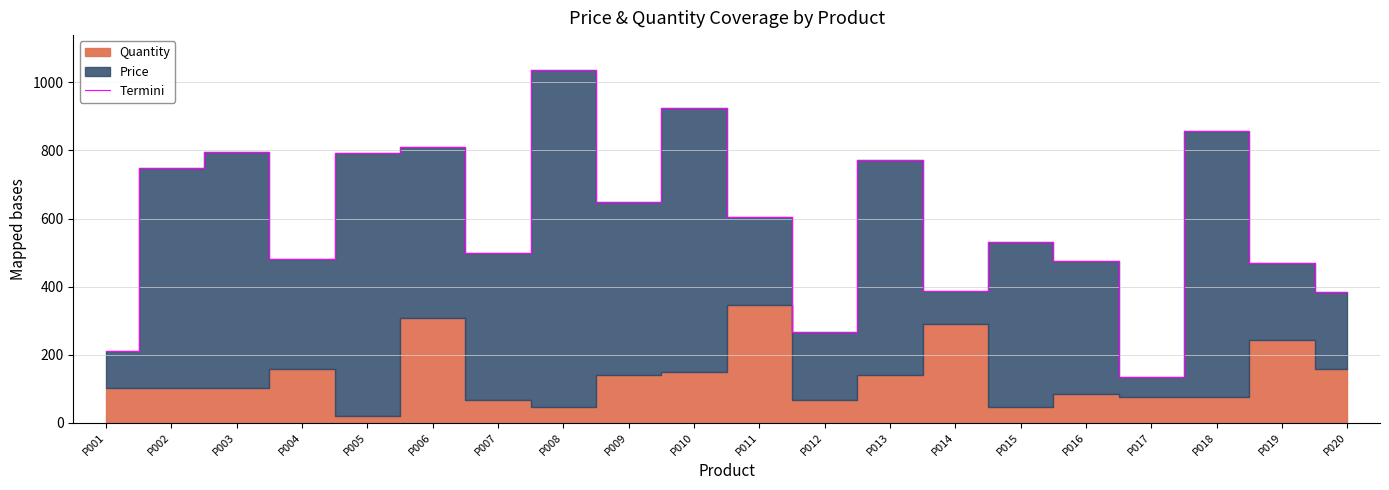

Where does the data first go above 604?

P002